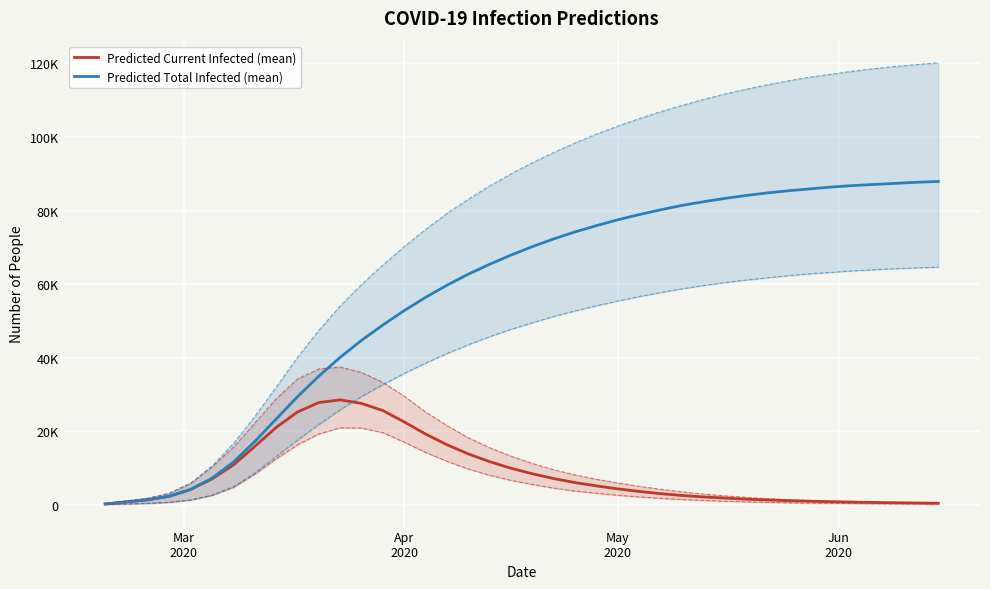

Which series has the largest total across all categories?

Predicted Total Infected (mean)